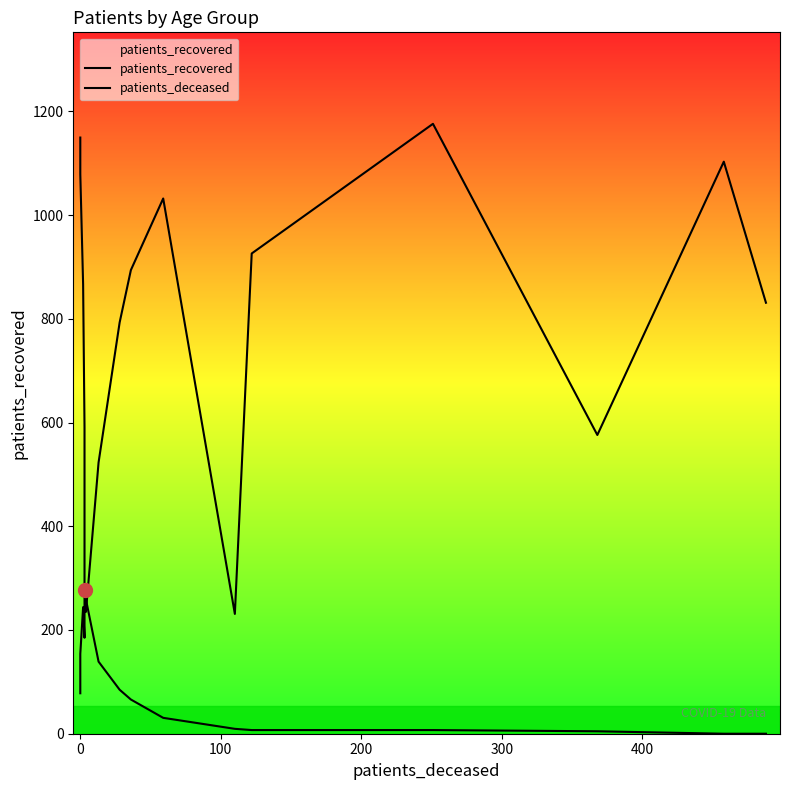

True or false: patients_recovered has a value of 491.6 at 12.

False